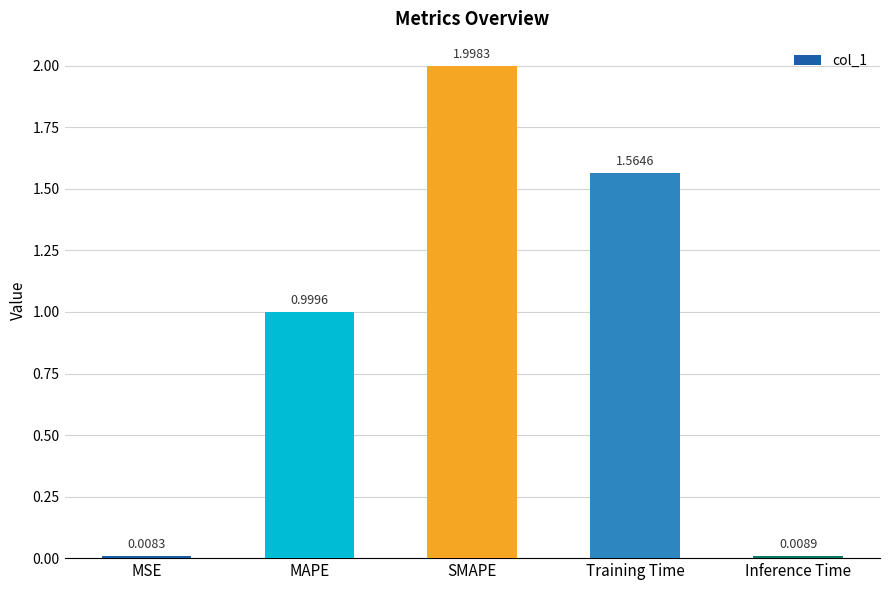

What is the sum of the values at MAPE and Inference Time?

1.0